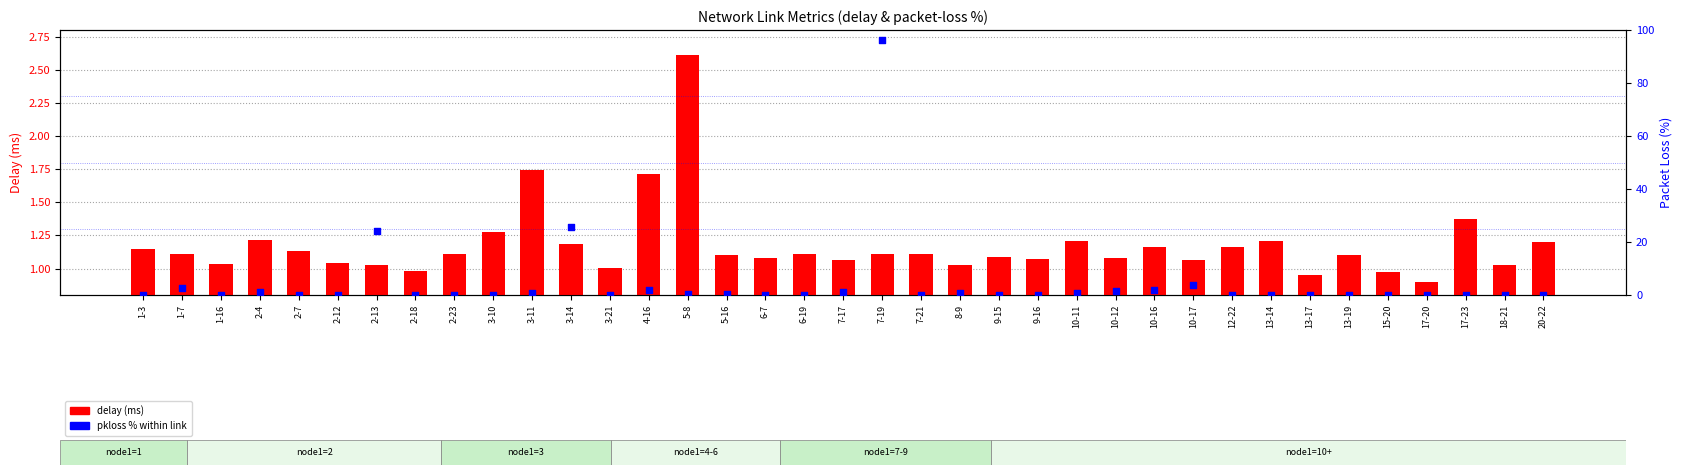

Which series reaches the maximum Y coordinate?

pkloss (%)